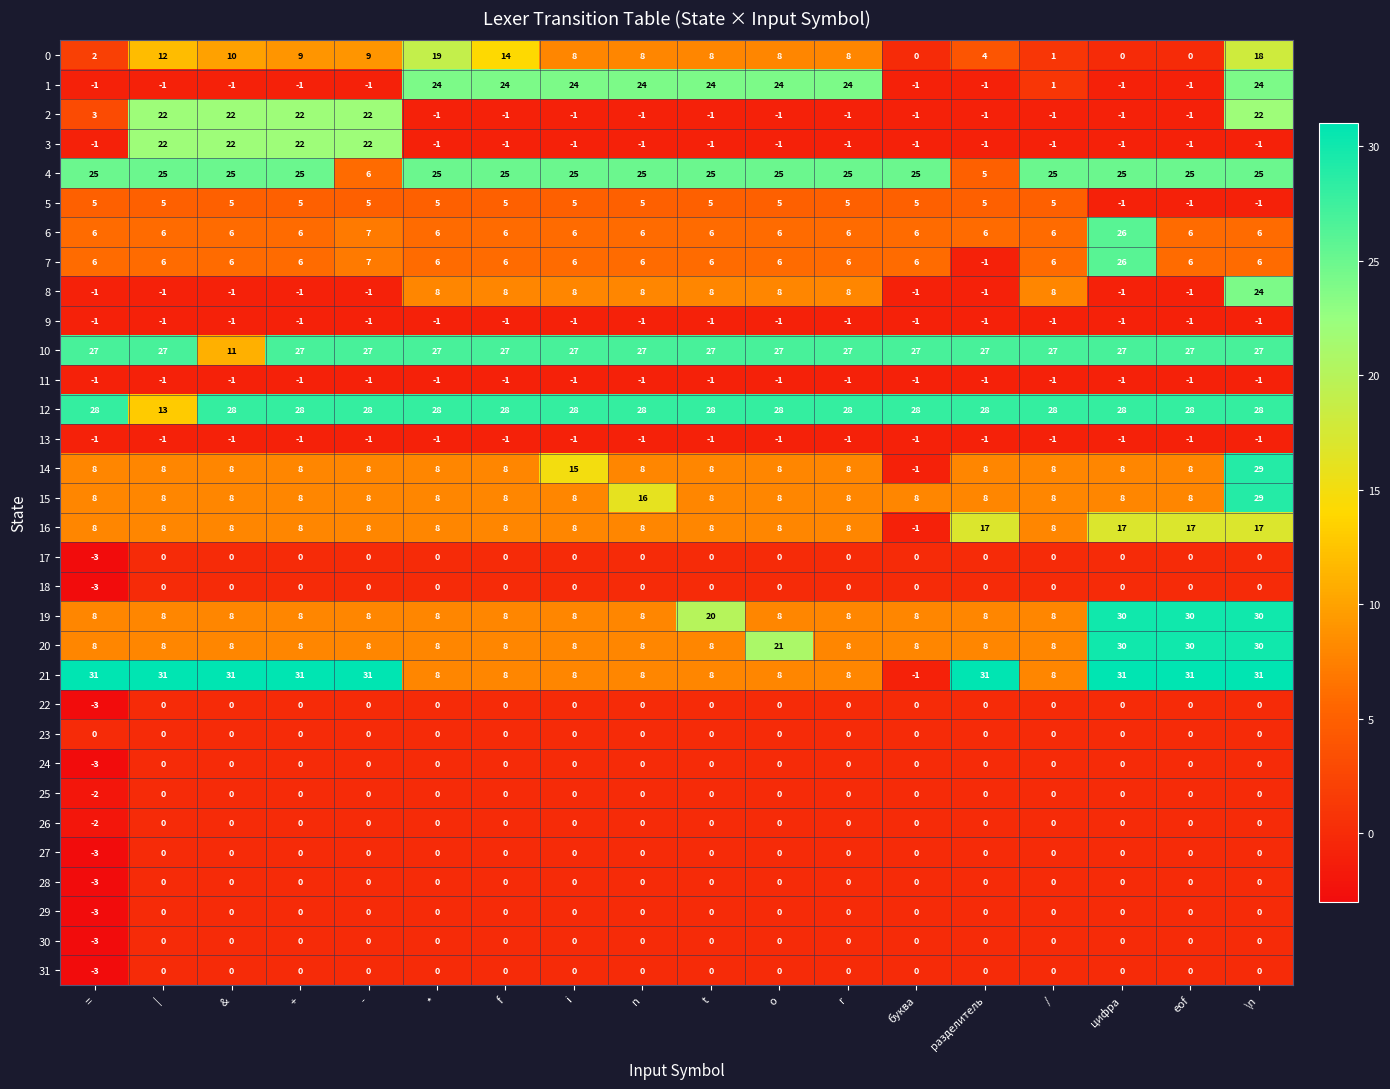

What is the maximum value shown in the chart?

31